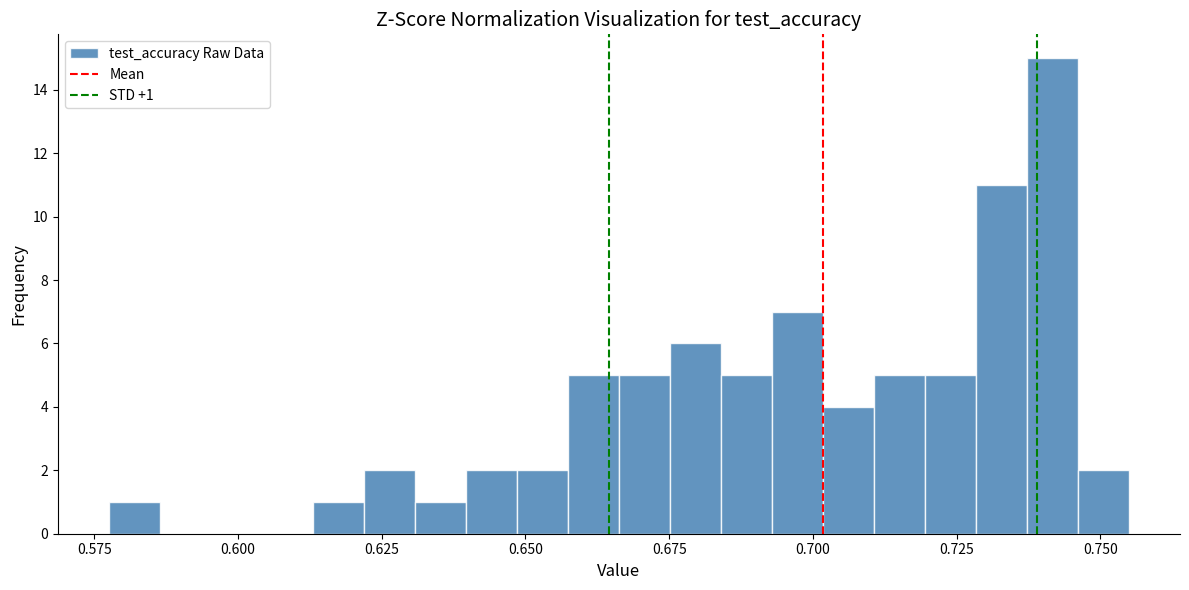

Around what value on the x-axis is the tallest bar? Give the approximate position of its centre, as read against the axis.

0.740